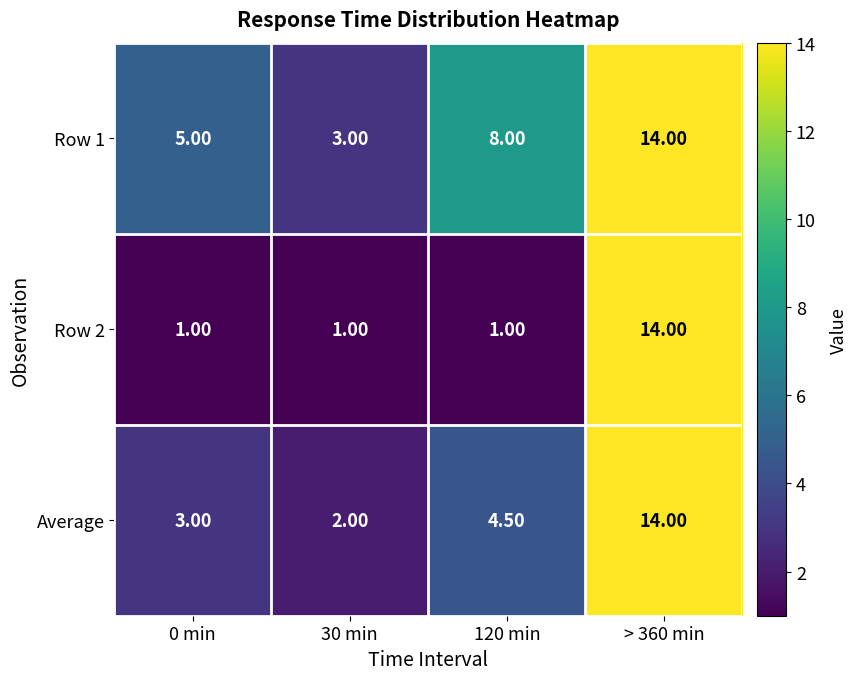

What is the sum of the Row 2 values at 120 min and 30 min?

2.0